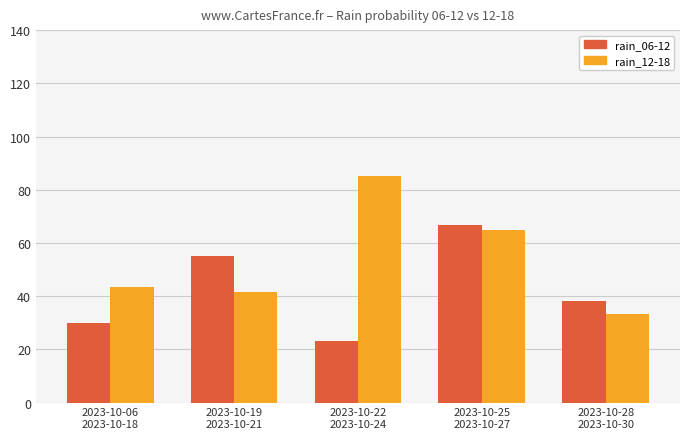

How many categories are shown in the chart?

5